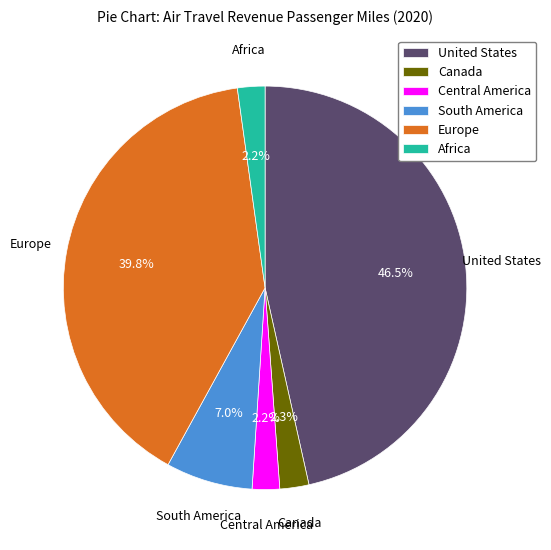

What is the ratio of the value at Europe to the value at South America?

5.7